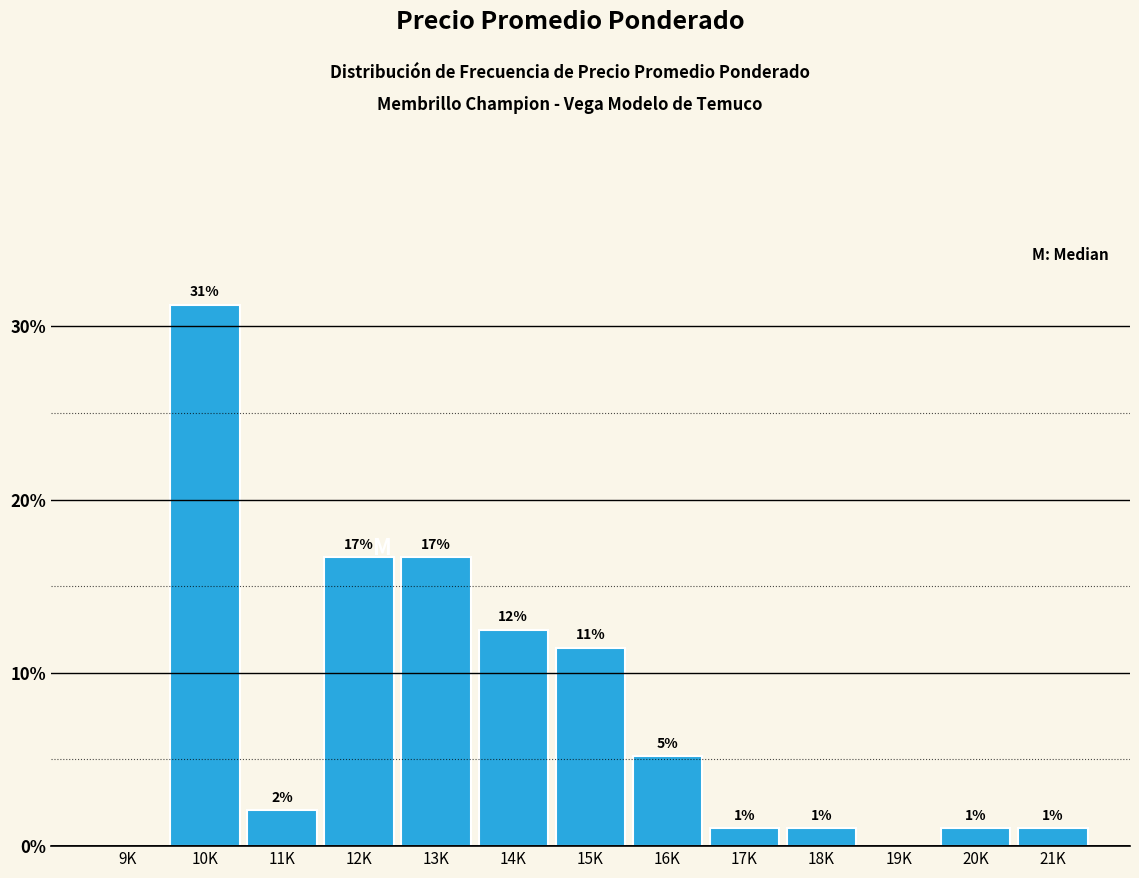

Are the bars horizontal?

No